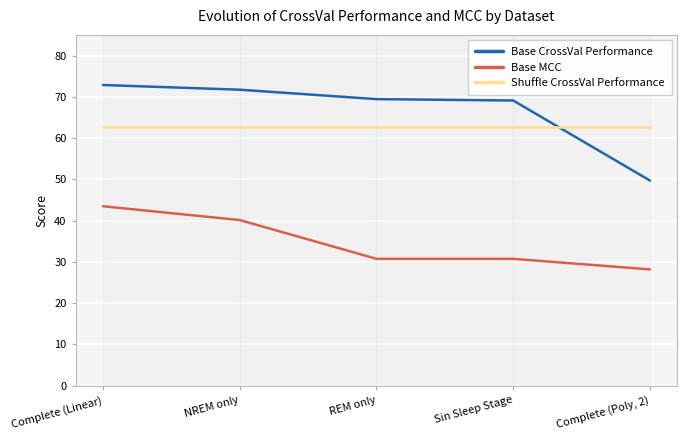

Which label corresponds to the smallest value in the chart?

Complete (Poly, 2)